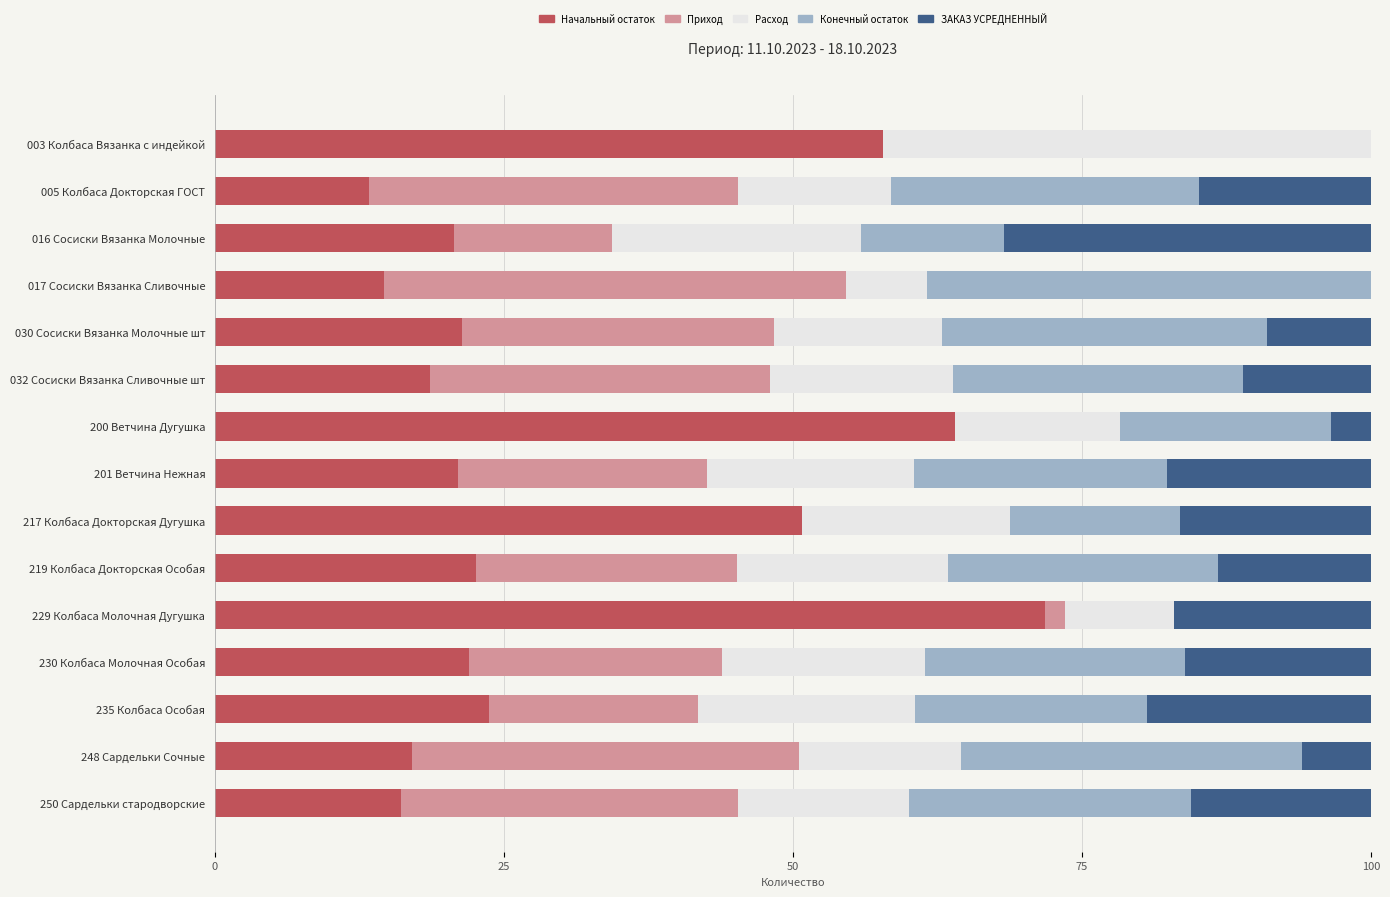

What is the total value across all series at 217 Колбаса Докторская Дугушка?

100.0